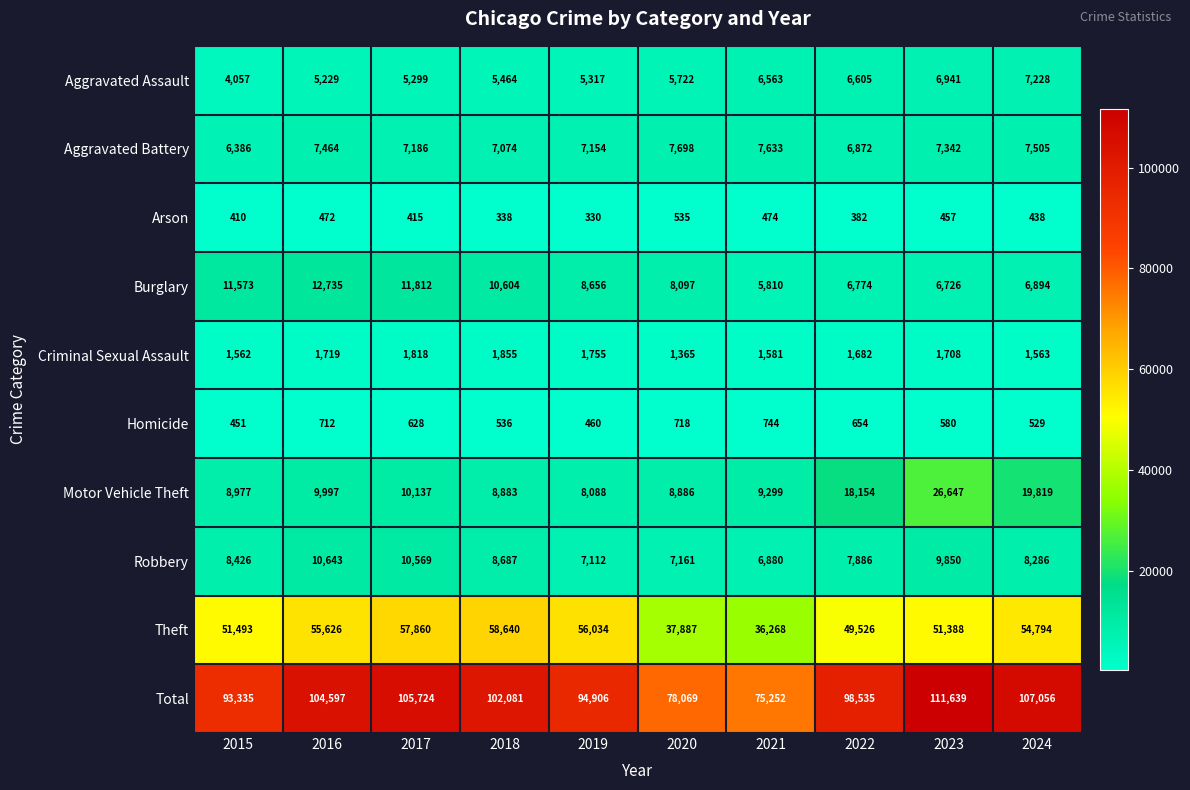

Which series has the widest spread of values?

Total